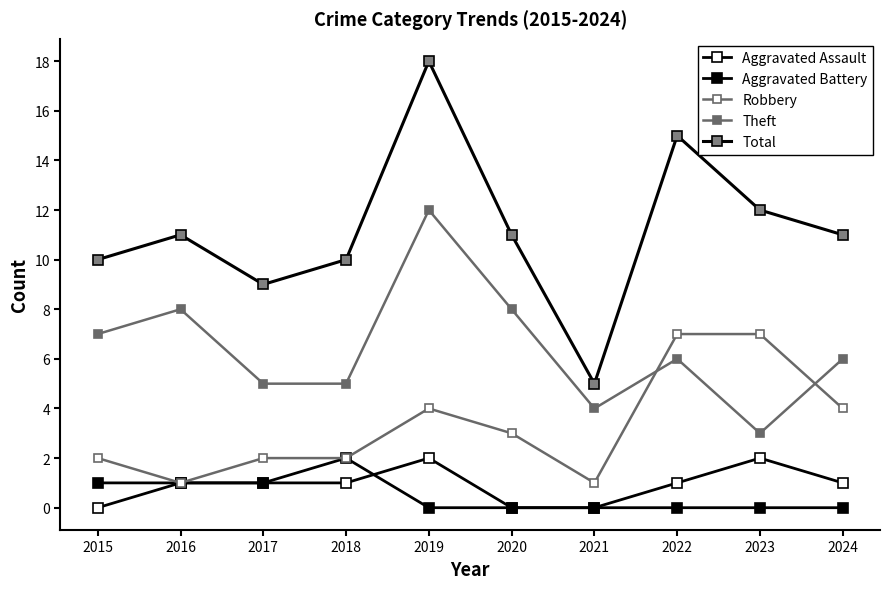

How many series are shown in this chart?

5